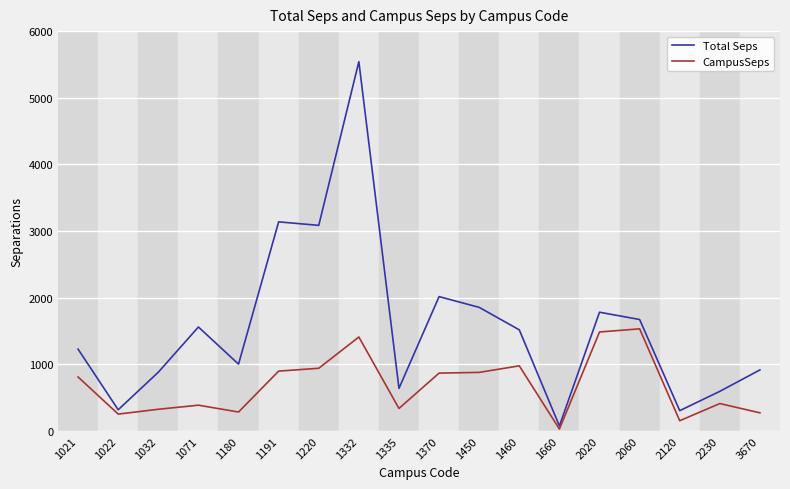

What is the total value across all series at 2060?

3206.1